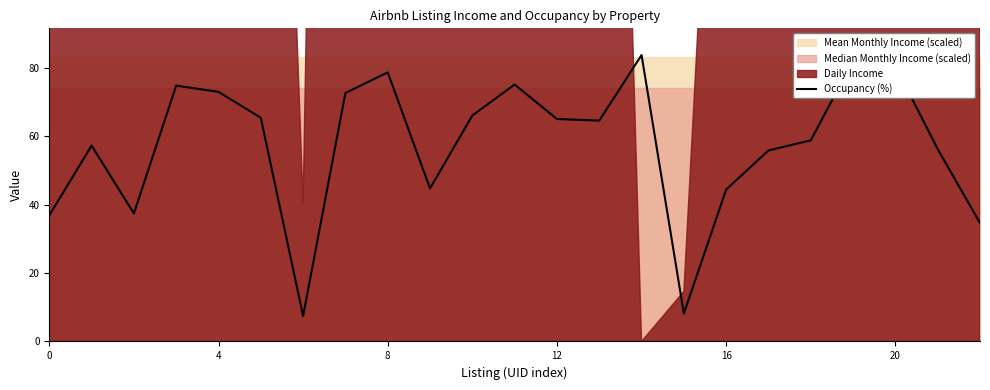

Where is the first local maximum?

4